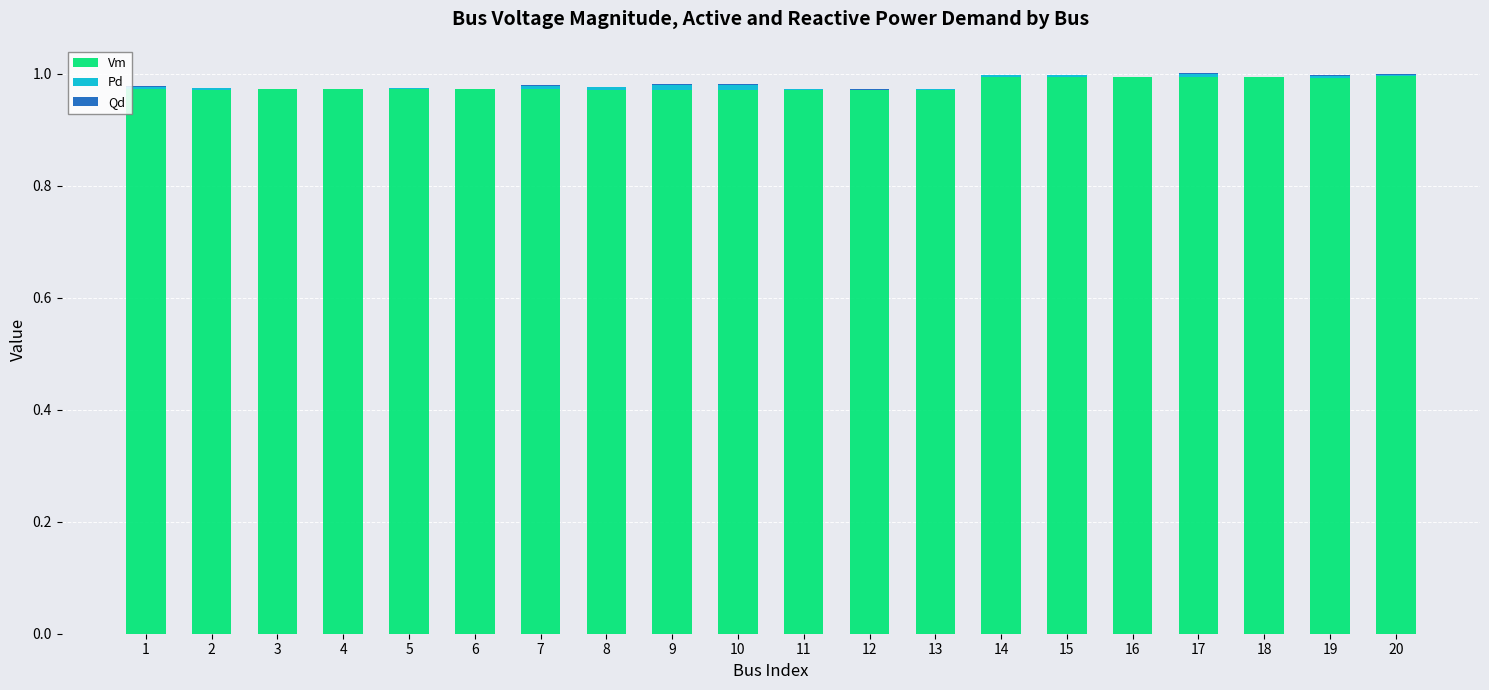

True or false: Vm has a value of 1.0 at 15.

True